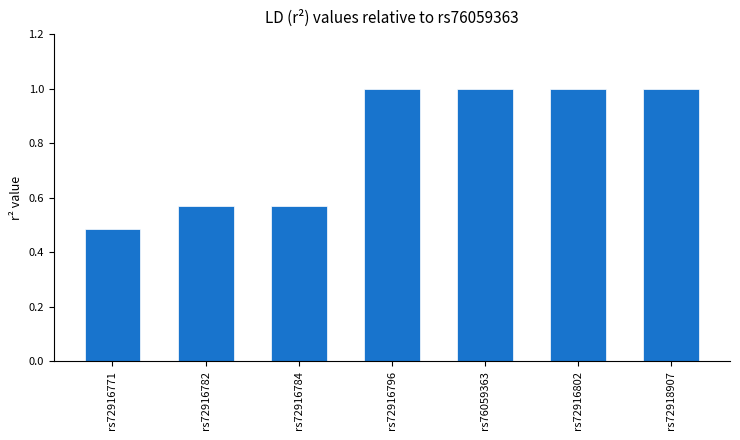

How many values are below 1?

3